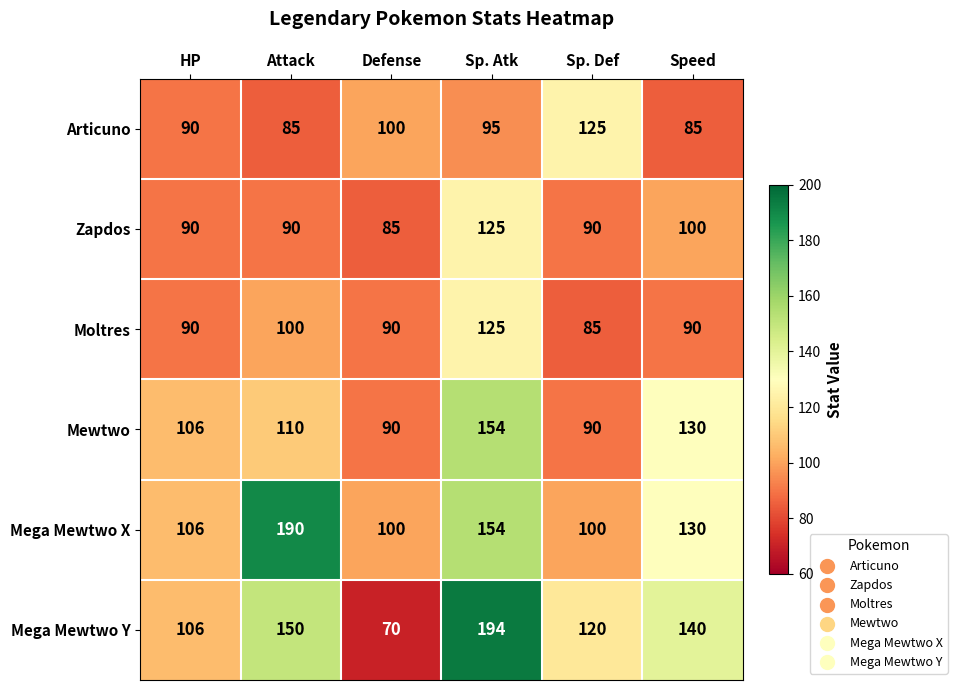

How many data points in Articuno are less than 95?

3